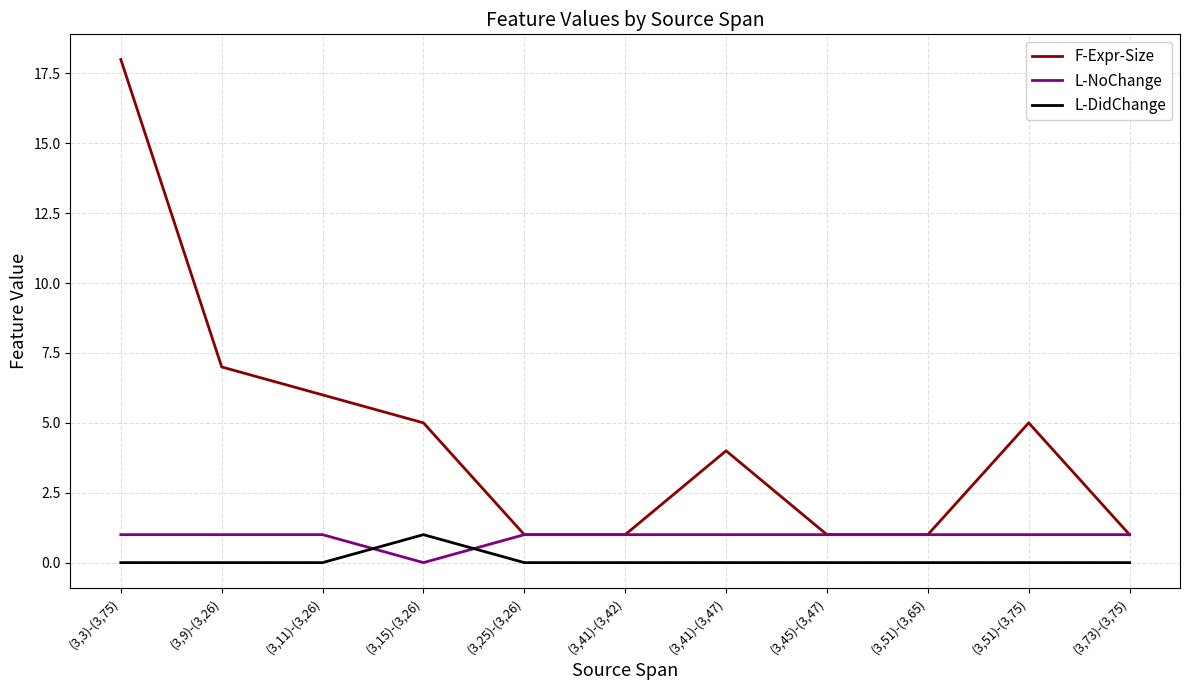

Which series has the largest range (max minus min)?

F-Expr-Size